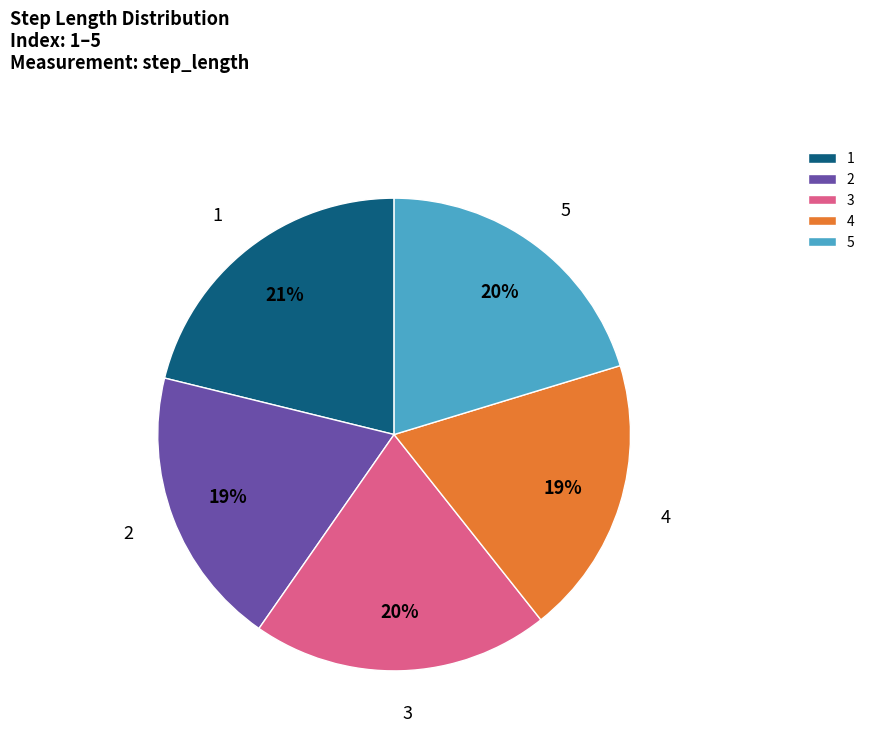

The 2 slice represents 19% of the pie. True or false?

True